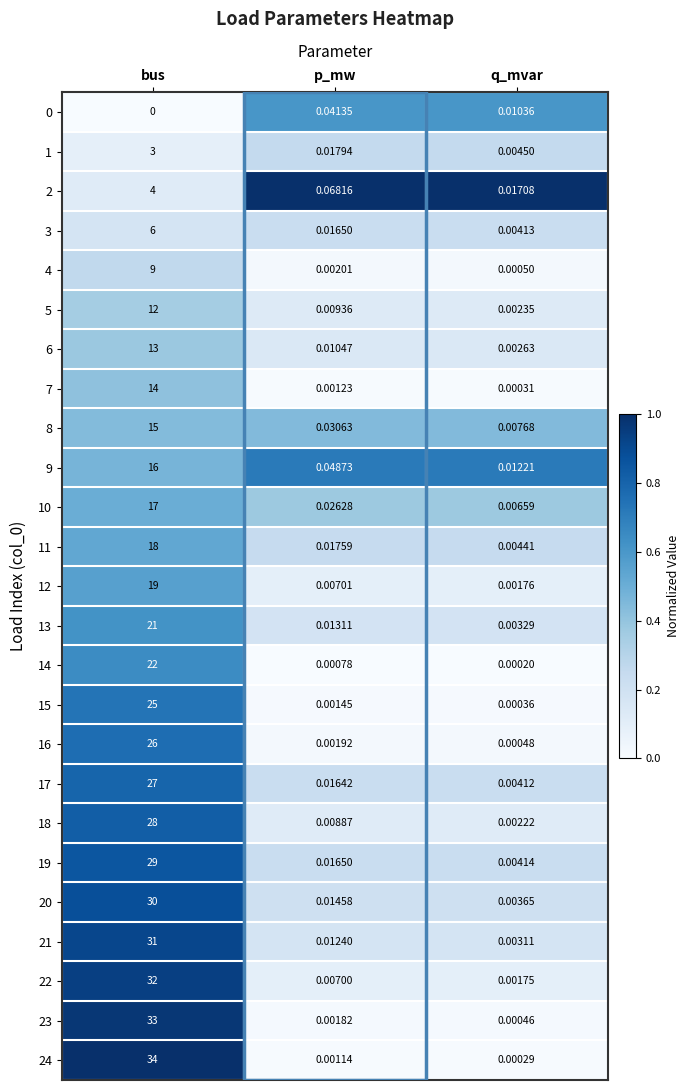

At which category is the sum across all series the highest?

bus